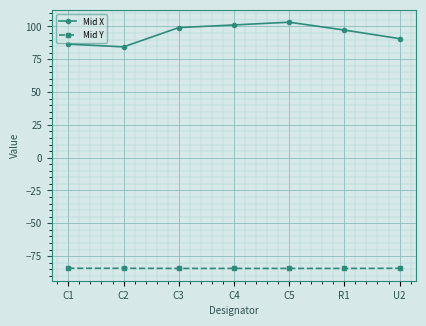

How many lines are shown in the chart?

2